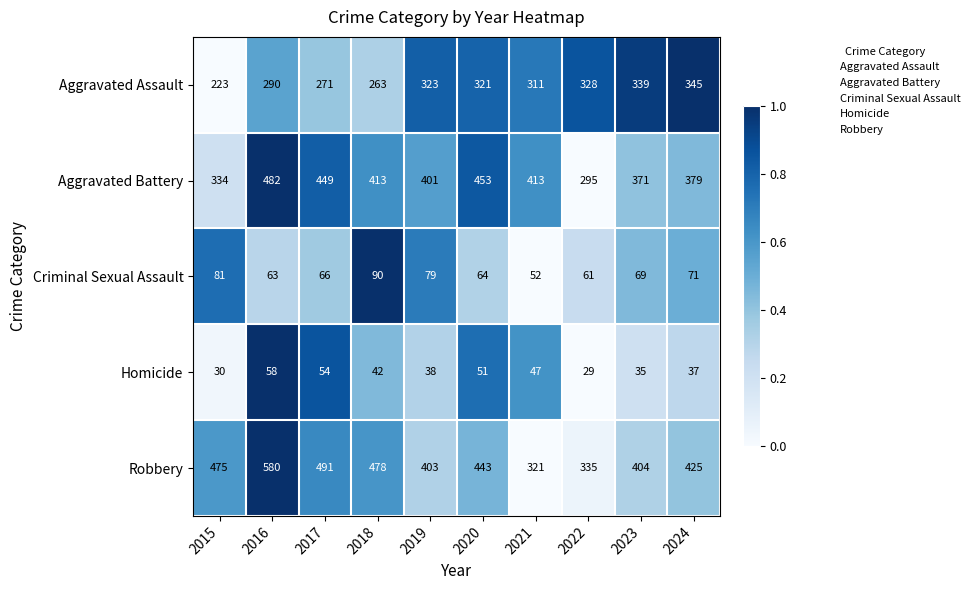

True or false: Criminal Sexual Assault has a value of 64 at 2020.

True